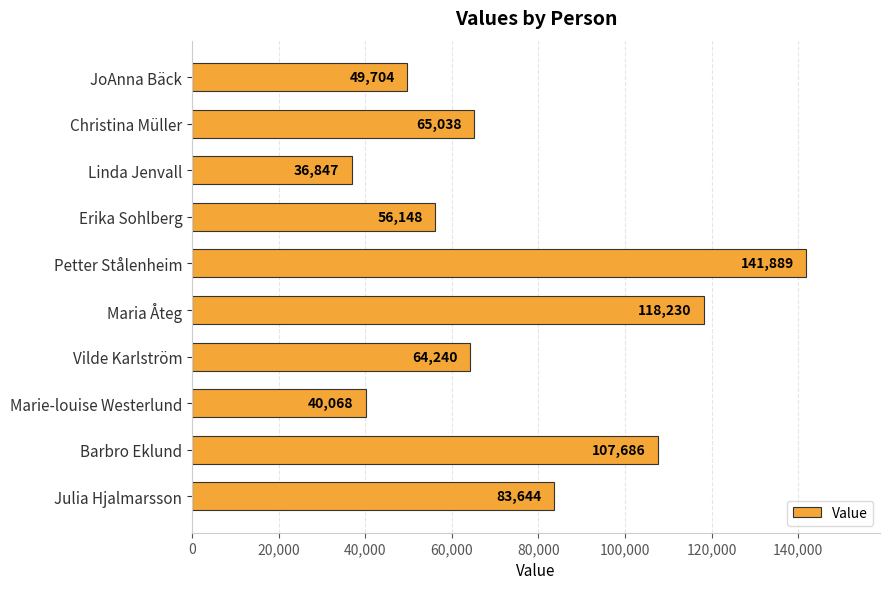

Reading top to bottom, what are all the values shown in this chart?

JoAnna Bäck=49704	Christina Müller=65038	Linda Jenvall=36847	Erika Sohlberg=56148	Petter Stålenheim=141889	Maria Åteg=118230	Vilde Karlström=64240	Marie-louise Westerlund=40068	Barbro Eklund=107686	Julia Hjalmarsson=83644